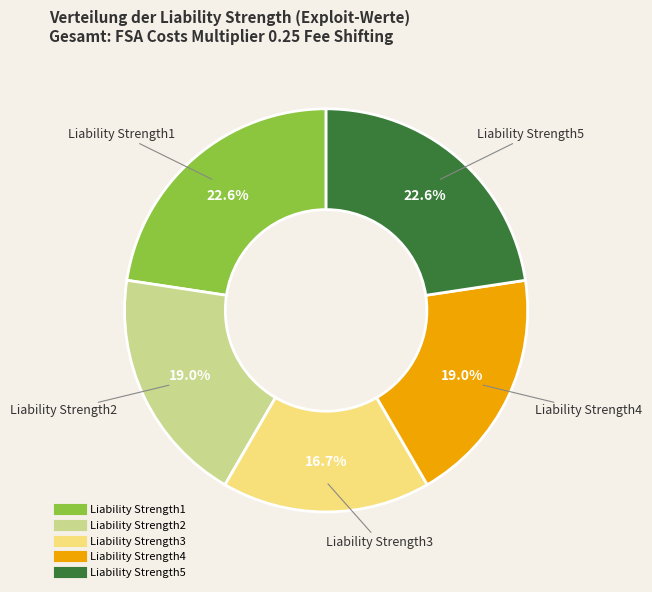

Does Liability Strength5 account for over 50% of the chart?

No